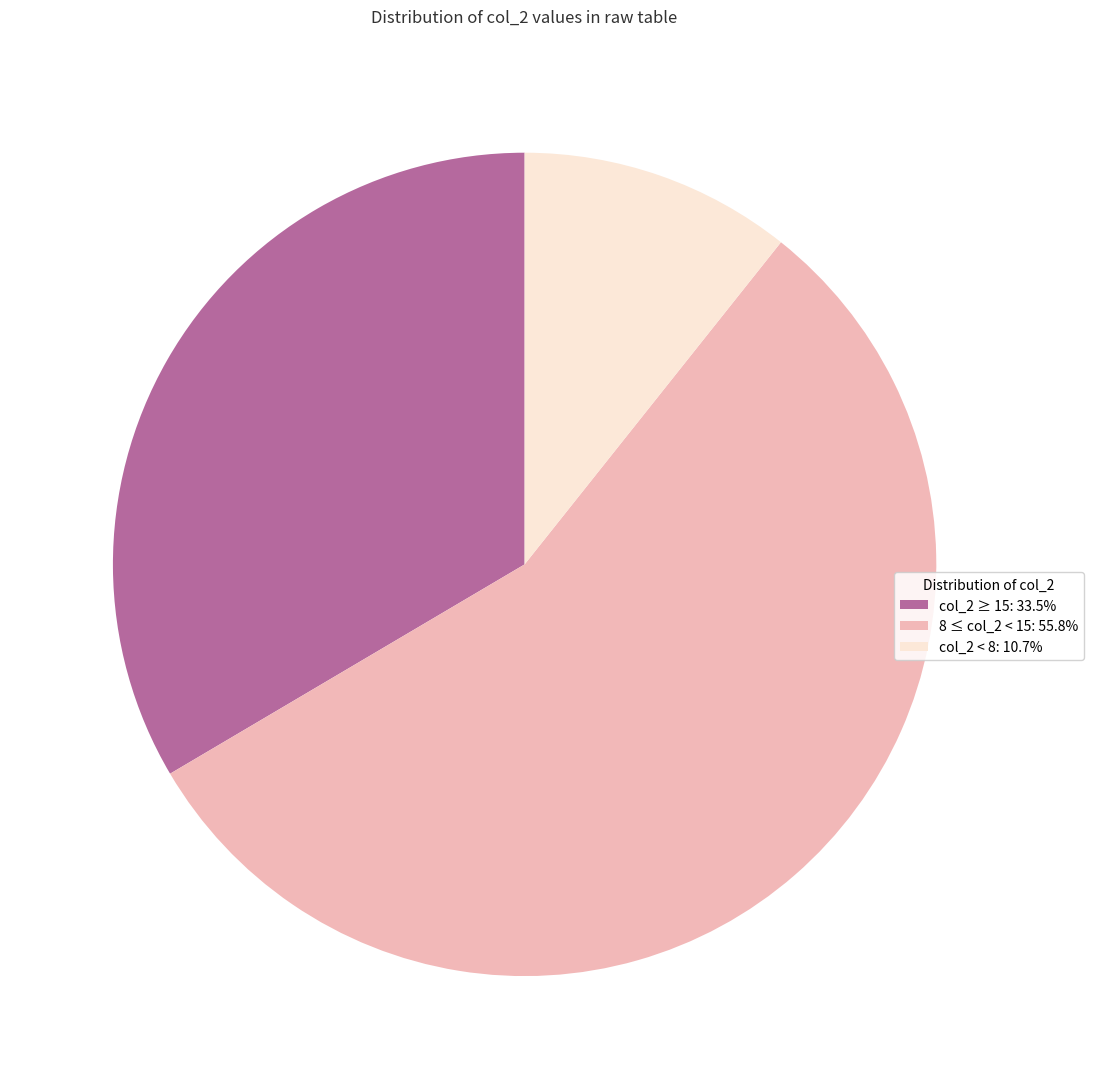

Is col_2 < 8: 10.7% the majority of the pie?

No